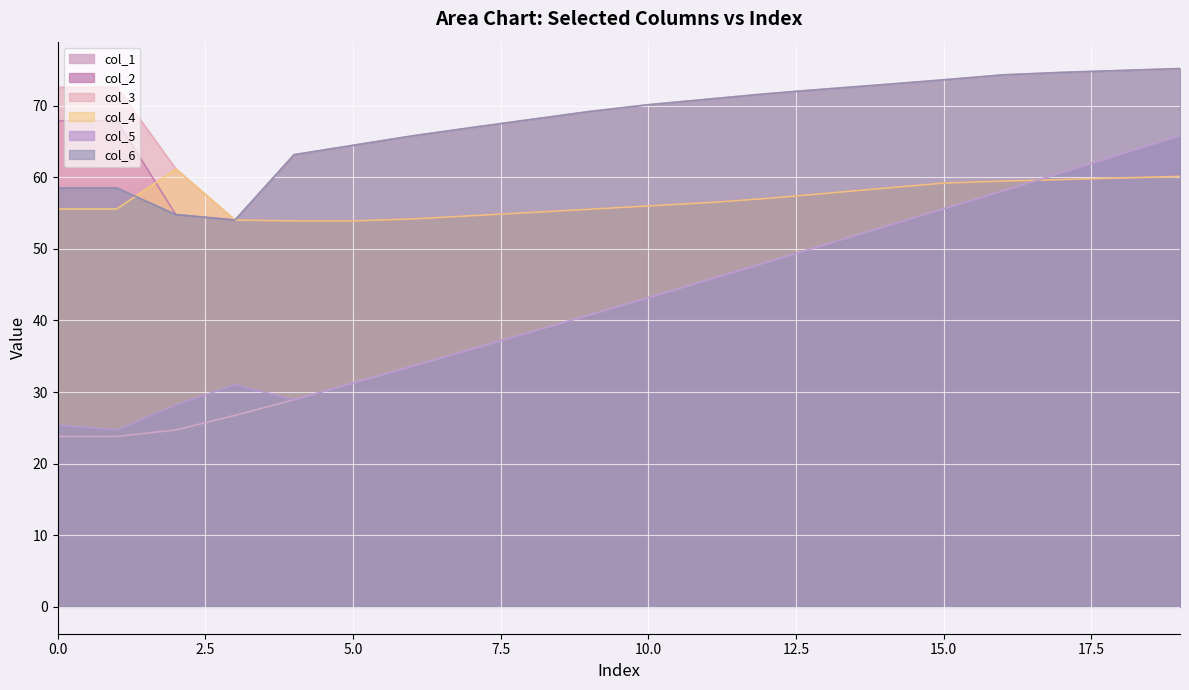

Which series has the largest range (max minus min)?

col_1